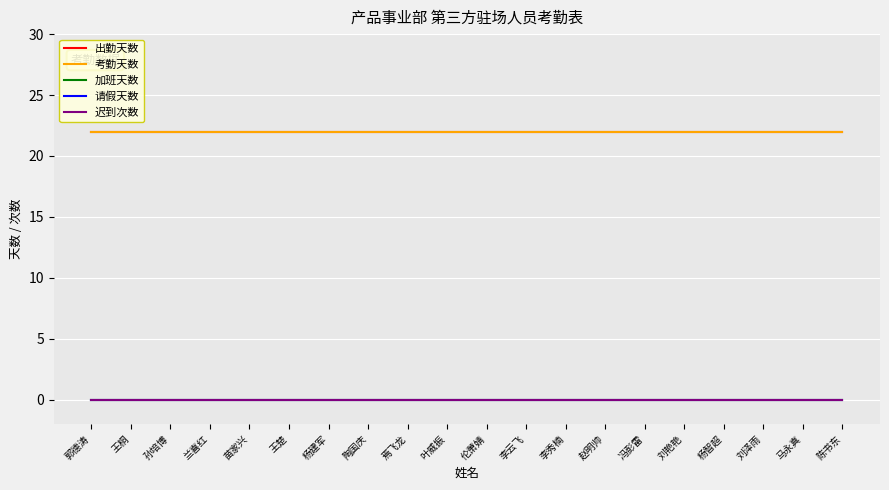

Is this an area chart (filled region under the line)?

No